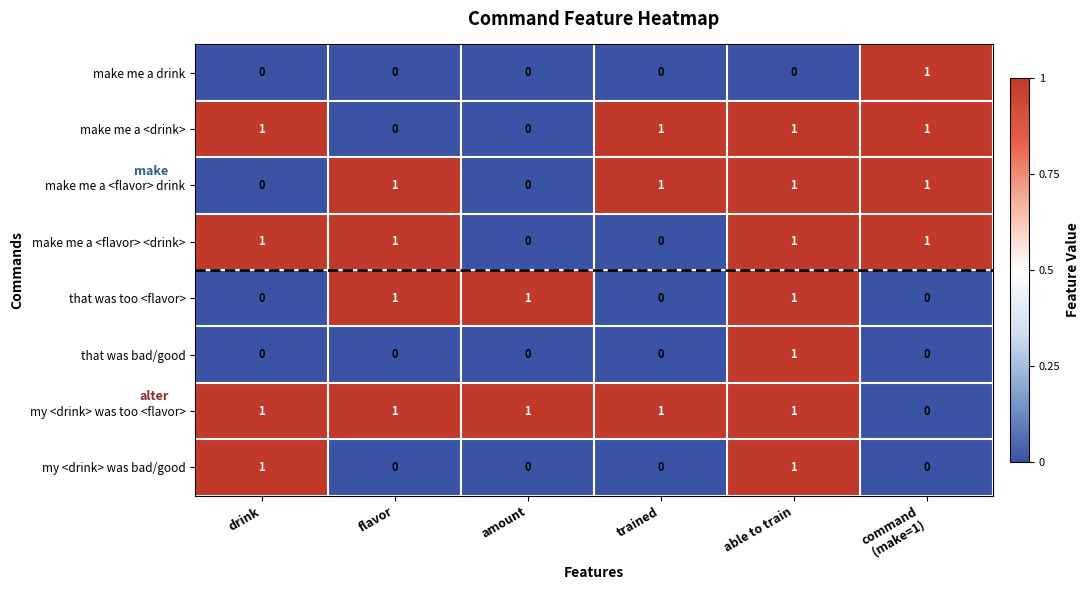

What is the sum of all that was too <flavor> values?

3